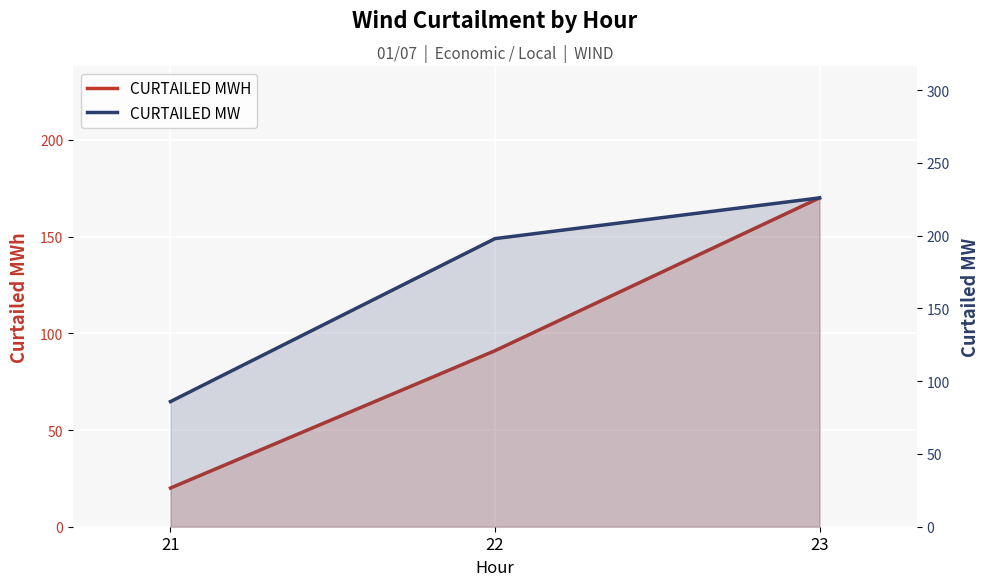

The CURTAILED MW series shows 86 at 21. True or false?

True